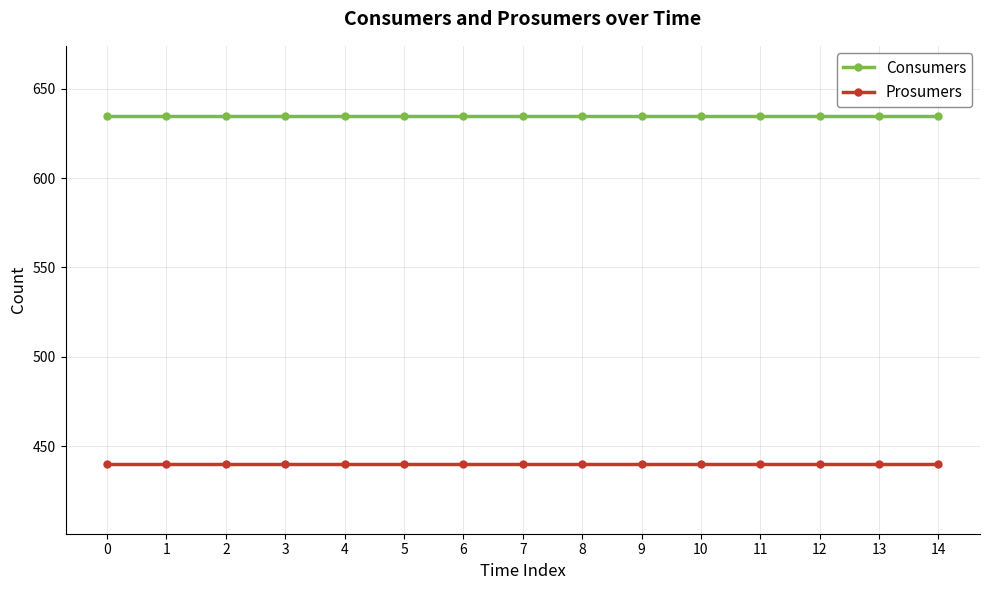

Rank the series at 6 from highest to lowest value.

Consumers, Prosumers